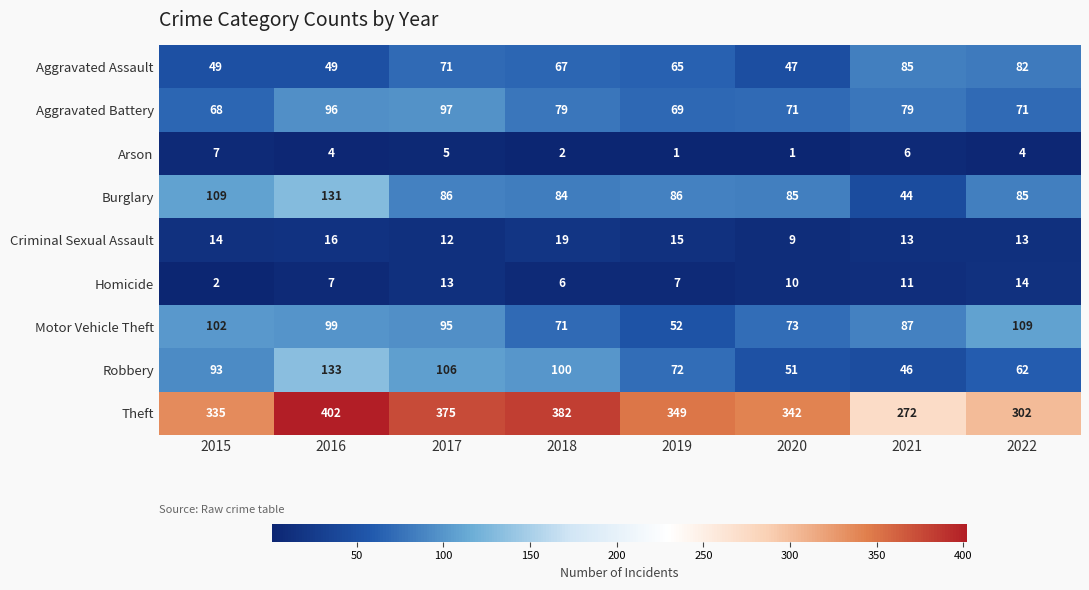

Is it true that Arson equals 4 at 2016?

True